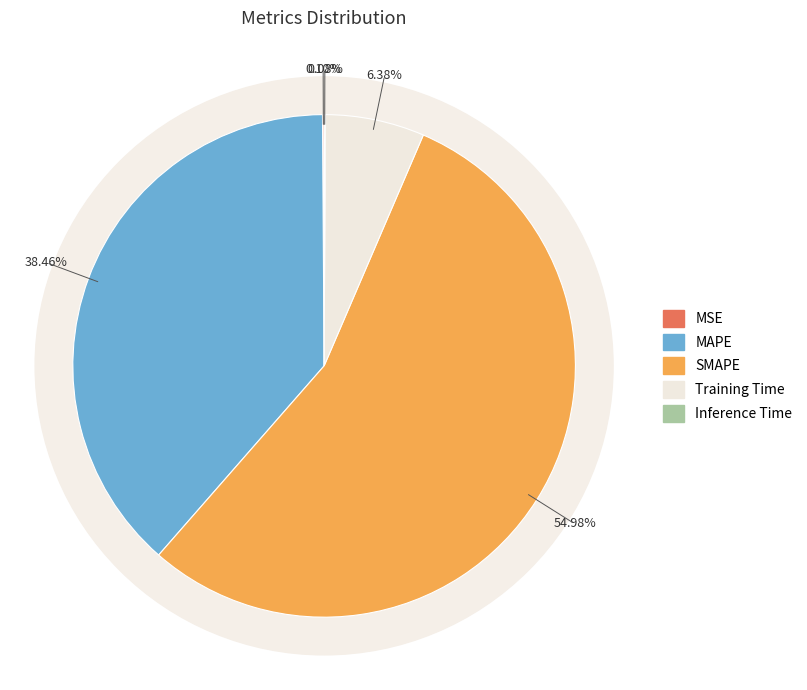

Count the number of slices in the pie.

5